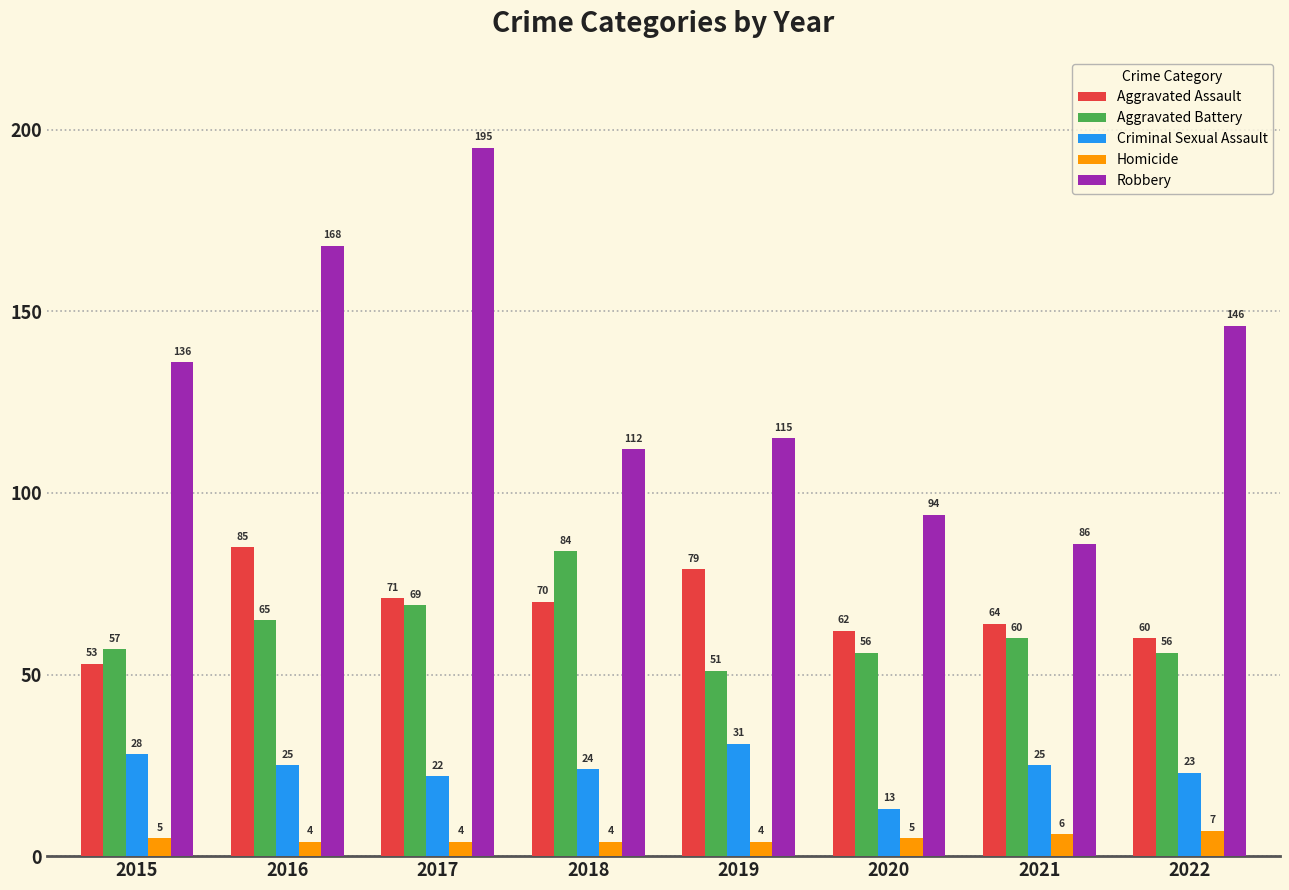

Is it true that Aggravated Assault equals 107 at 2018?

False